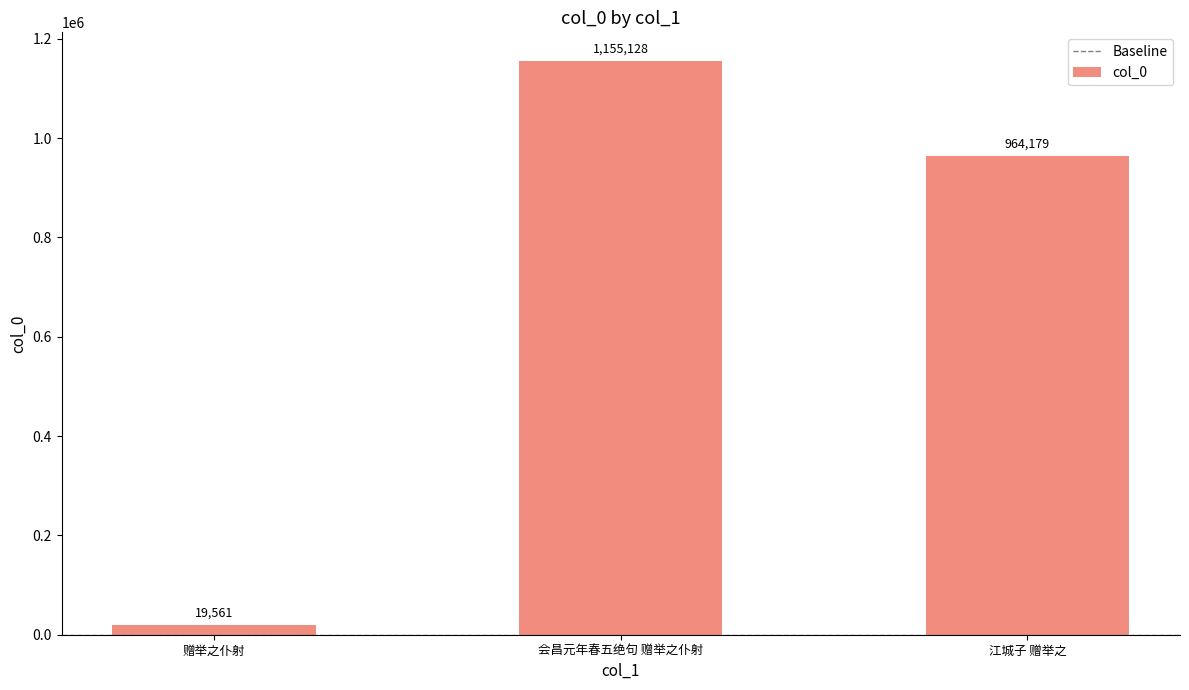

What is the difference between the values at 赠举之仆射 and 江城子 赠举之?

944618